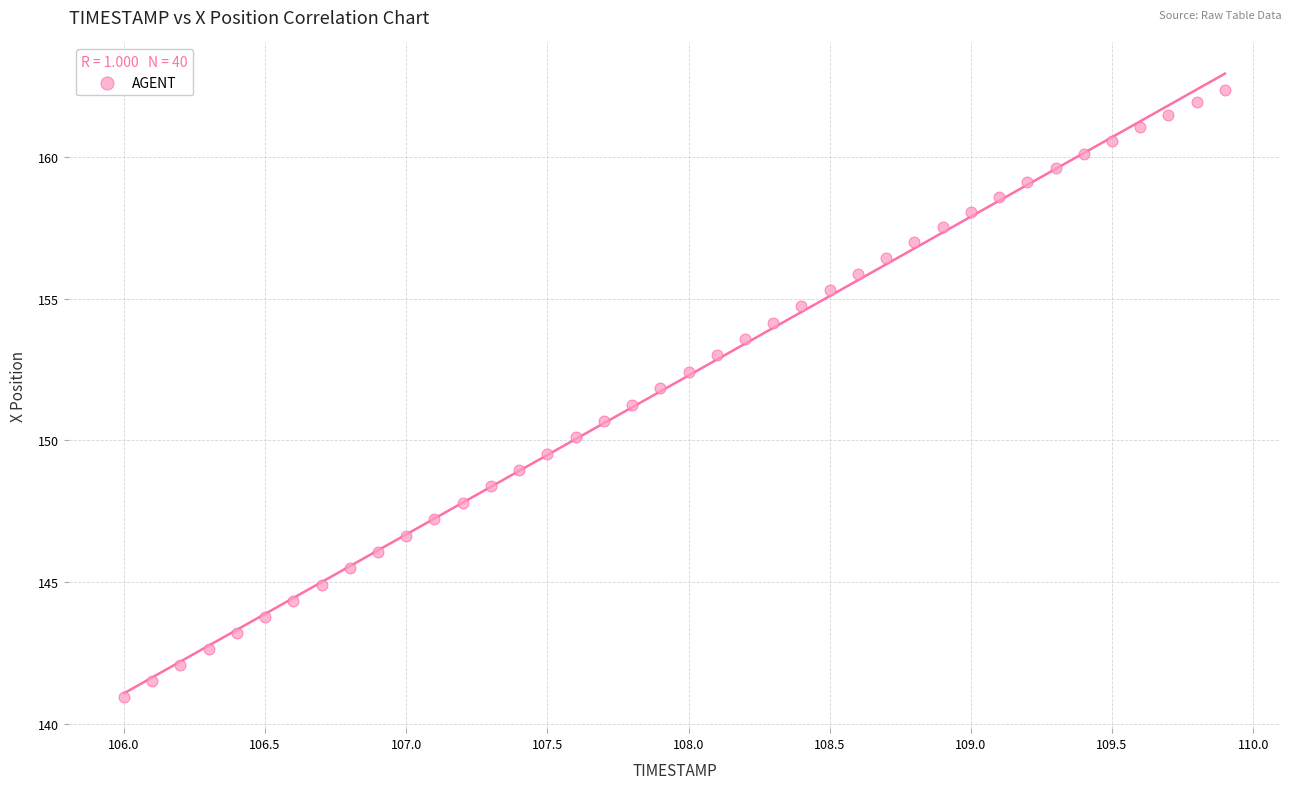

What is the range of X values (max minus min)?

3.9